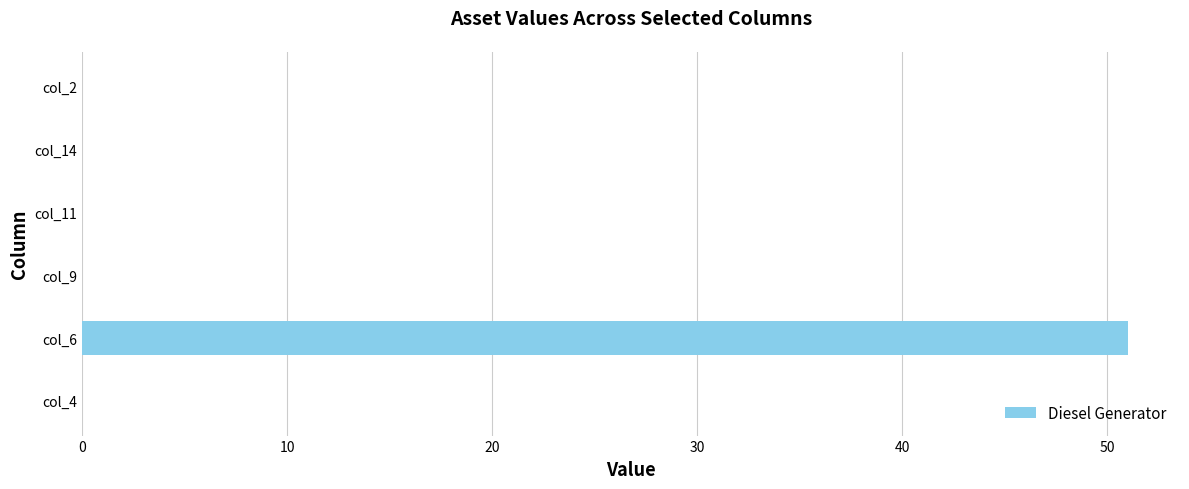

Reading top to bottom, what are all the values shown in this chart?

col_2=0	col_14=0	col_11=0	col_9=0	col_6=51	col_4=0